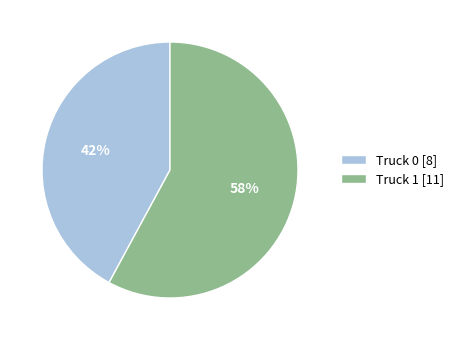

To the nearest percent, what portion does Truck 1 represent?

58%